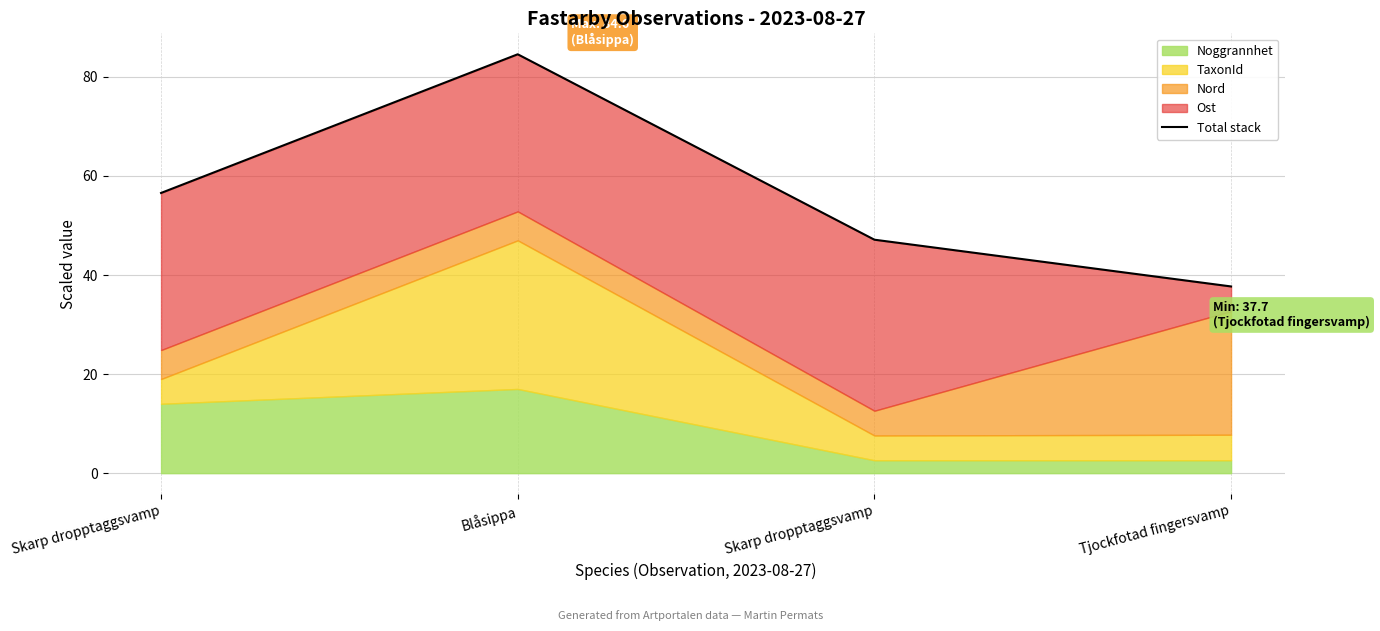

What is the change in value from Skarp dropptaggsvamp to Tjockfotad fingersvamp?

-18.9